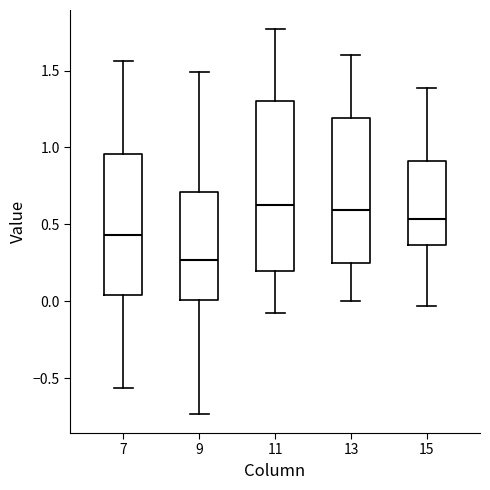

Comparing the boxes themselves (not the whiskers), which one is the tallest?

11